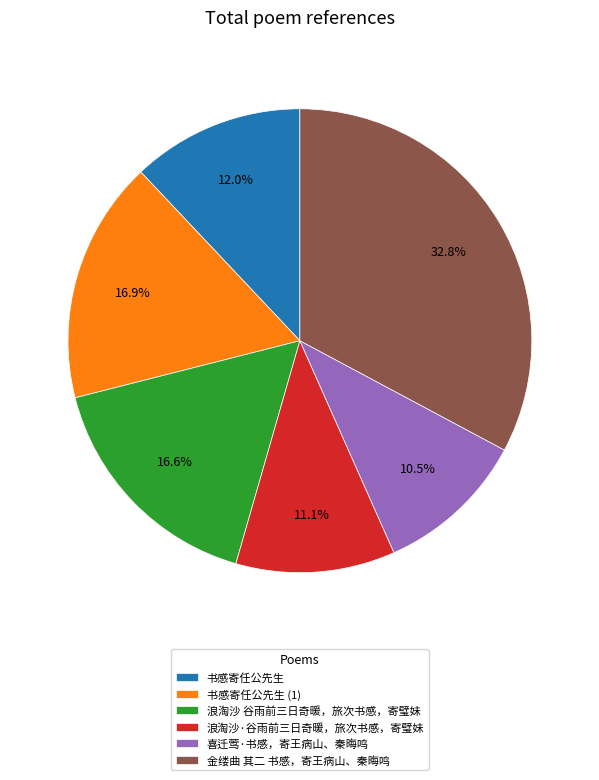

What is the ratio of the value at 浪淘沙 谷雨前三日奇暖，旅次书感，寄璧妹 to the value at 书感寄任公先生 (1)?

1.0